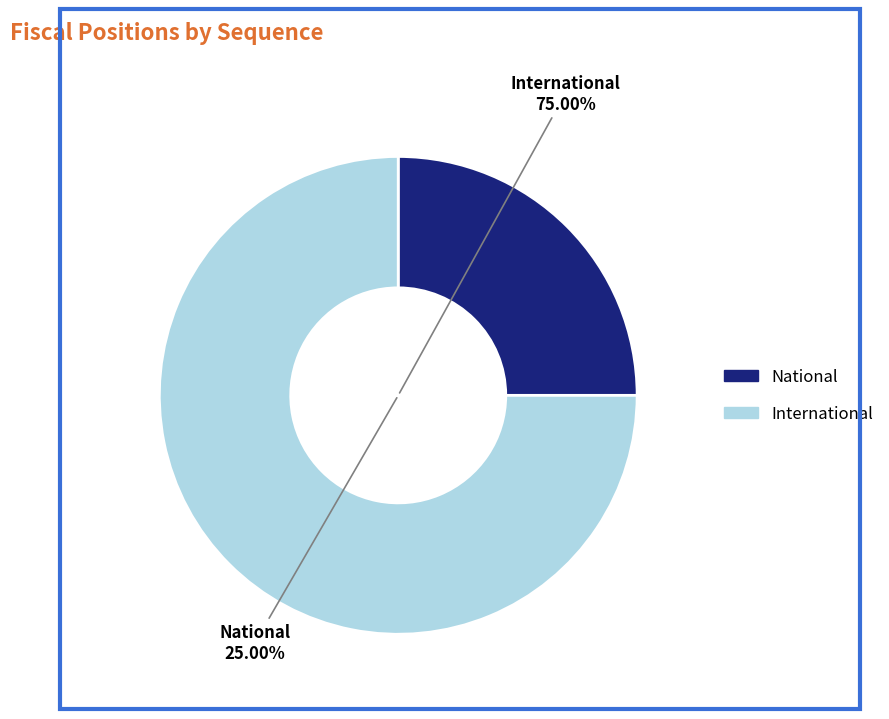

To the nearest percent, what is the combined percentage of National and International?

100%